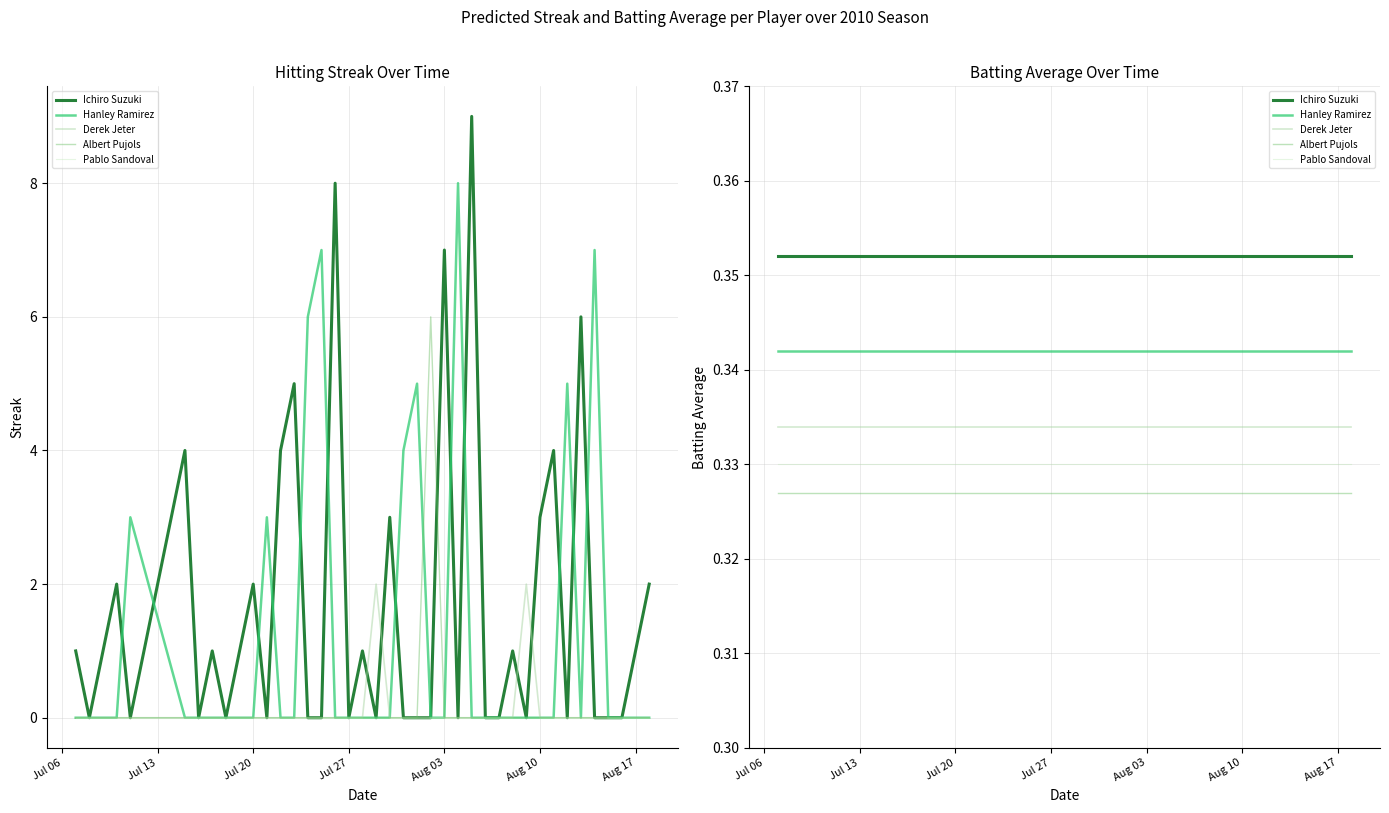

Rank the series by their maximum value, from highest to lowest.

Ichiro Suzuki, Hanley Ramirez, Derek Jeter, Pablo Sandoval, Albert Pujols